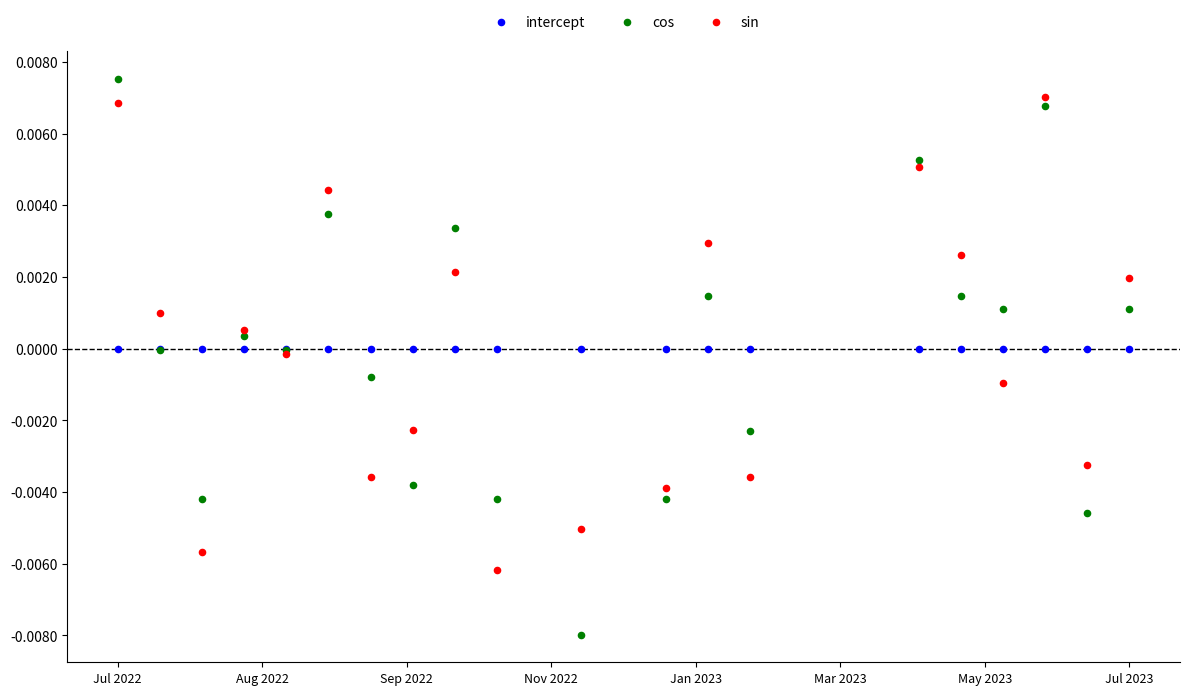

Which series contains the lowest Y value?

cos